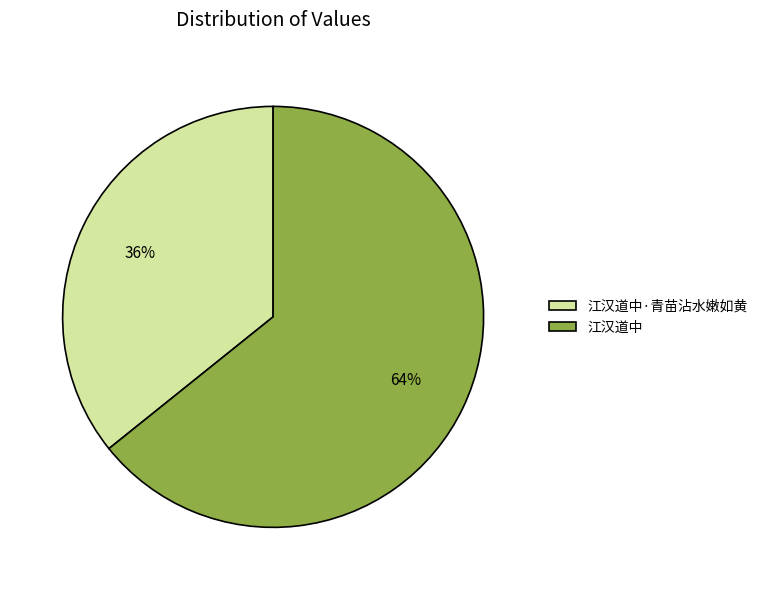

What is the largest slice in the pie chart?

江汉道中